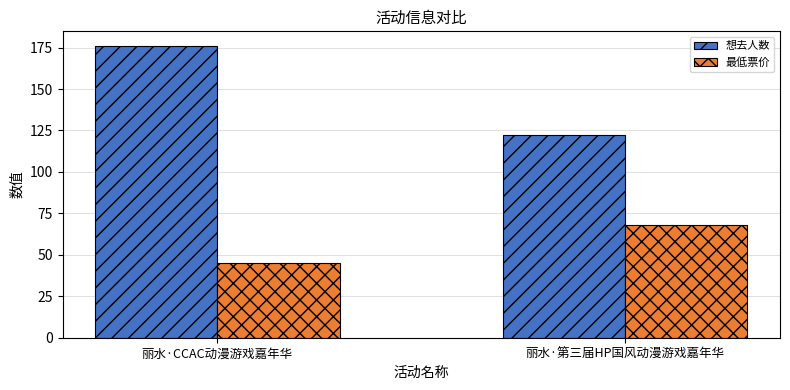

What is the difference between the maximum and minimum values in the 最低票价 series?

23